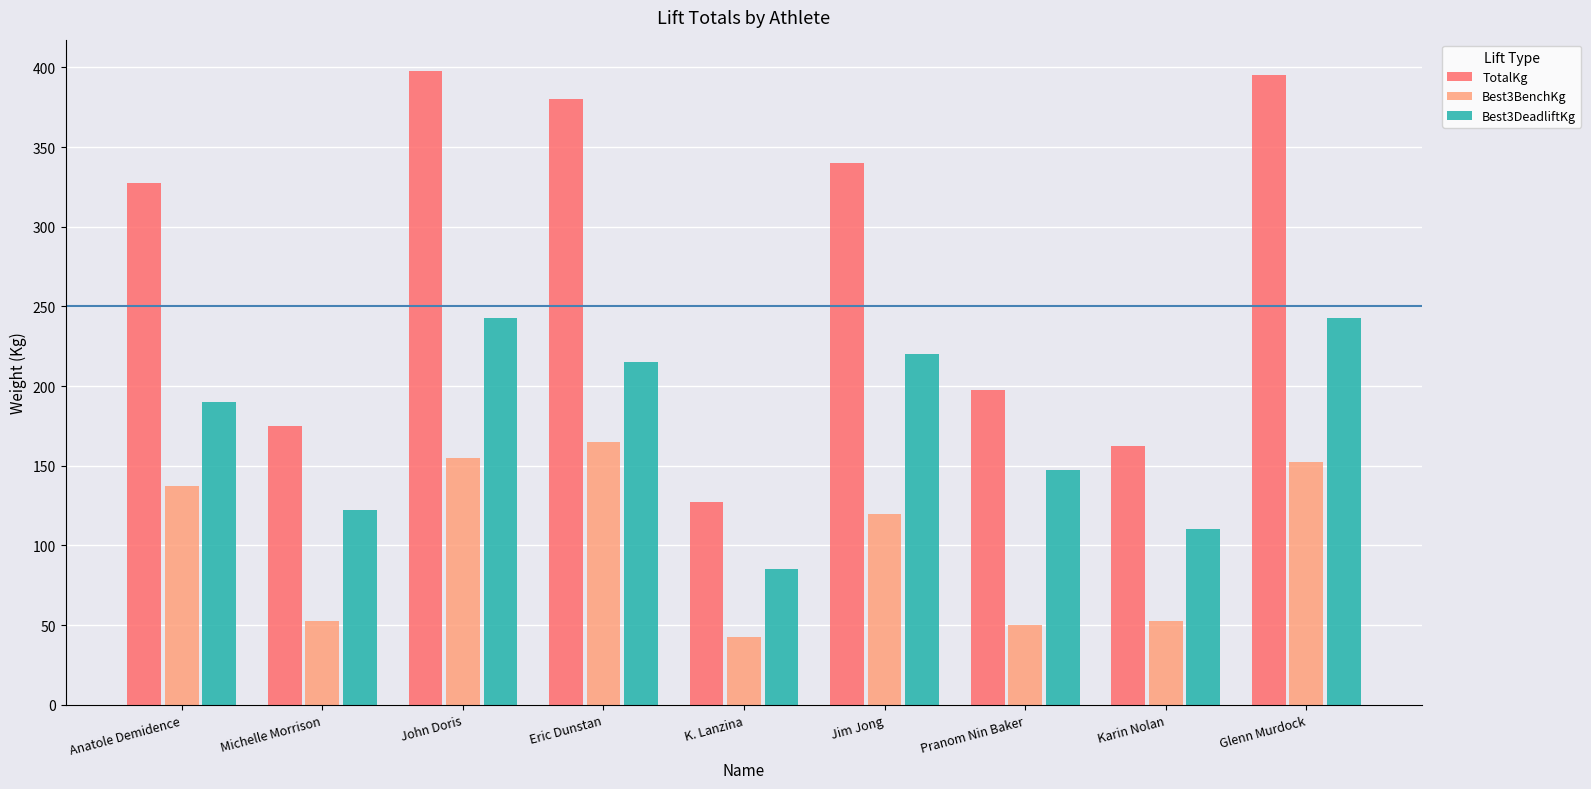

Which series has the widest spread of values?

TotalKg